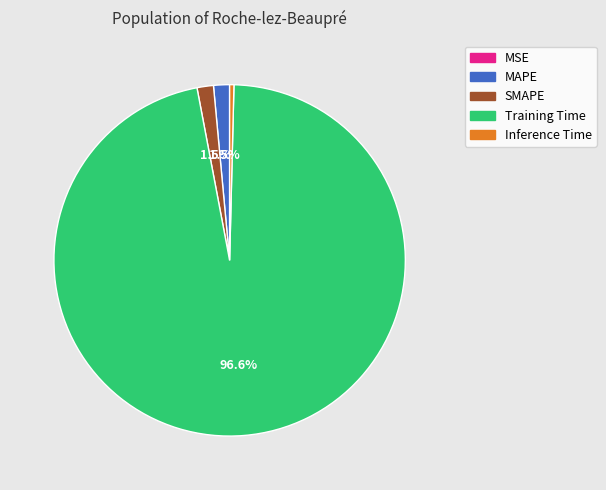

Combined, do Training Time and SMAPE account for over 50%?

Yes